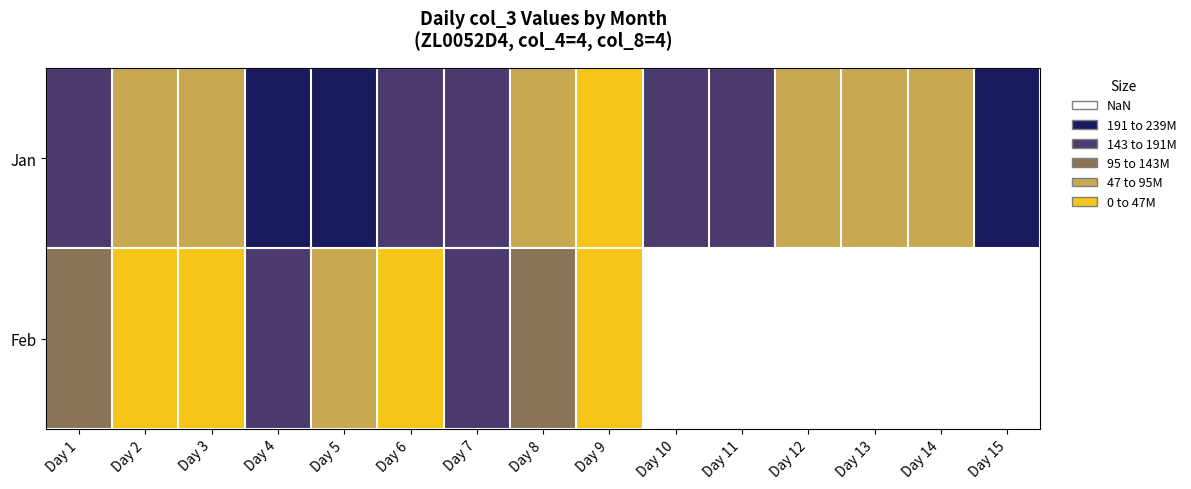

Which series has the largest range (max minus min)?

Jan